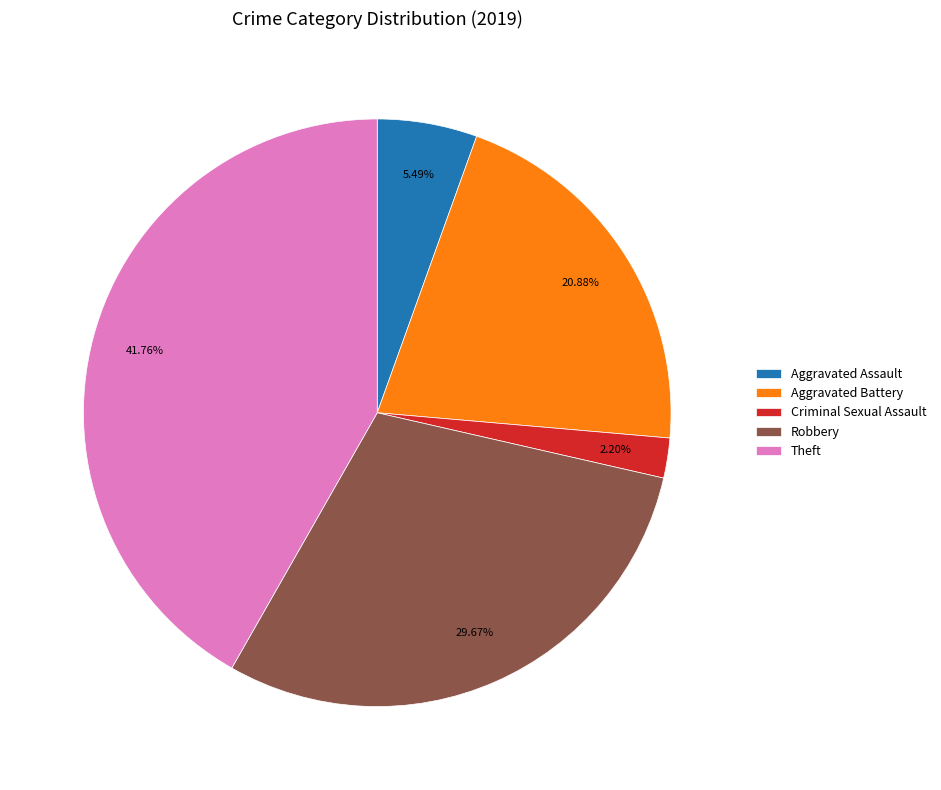

Is it true that Robbery is 43% of the pie?

False